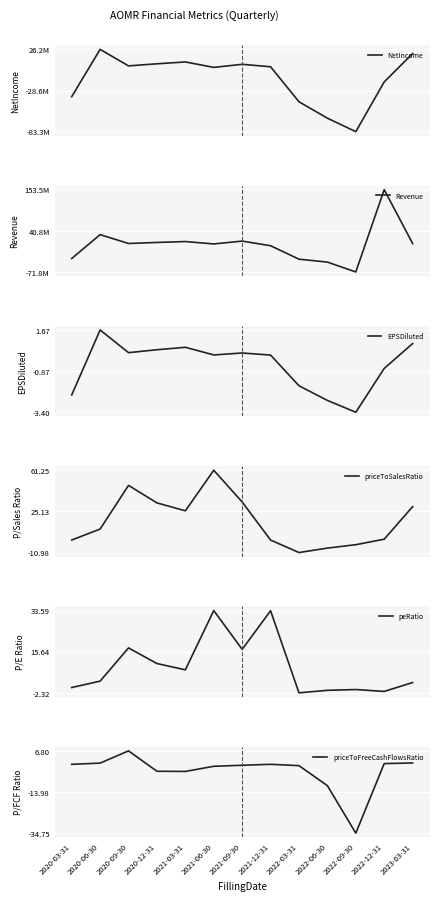

What is the sum of all peRatio values?

118.1